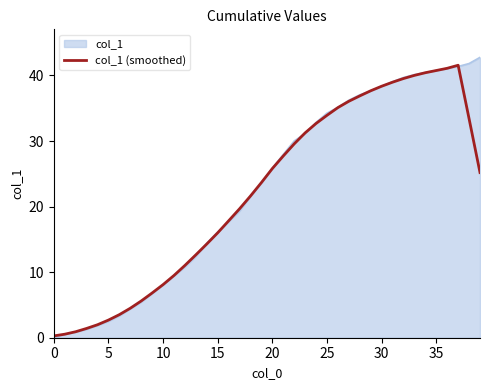

How many lines are shown in the chart?

2